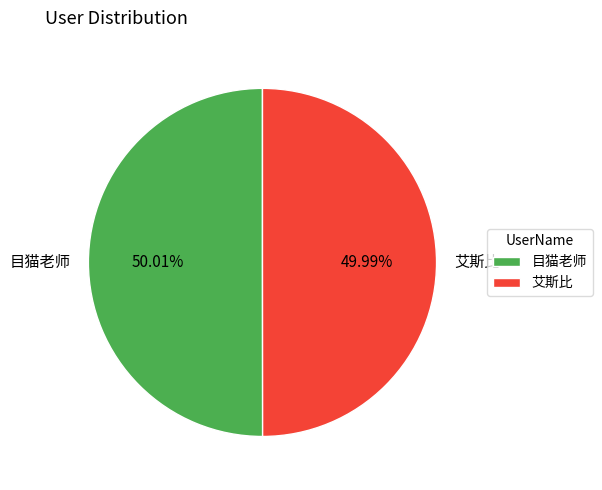

What is the total percentage of 艾斯比 and 目猫老师?

100.0%